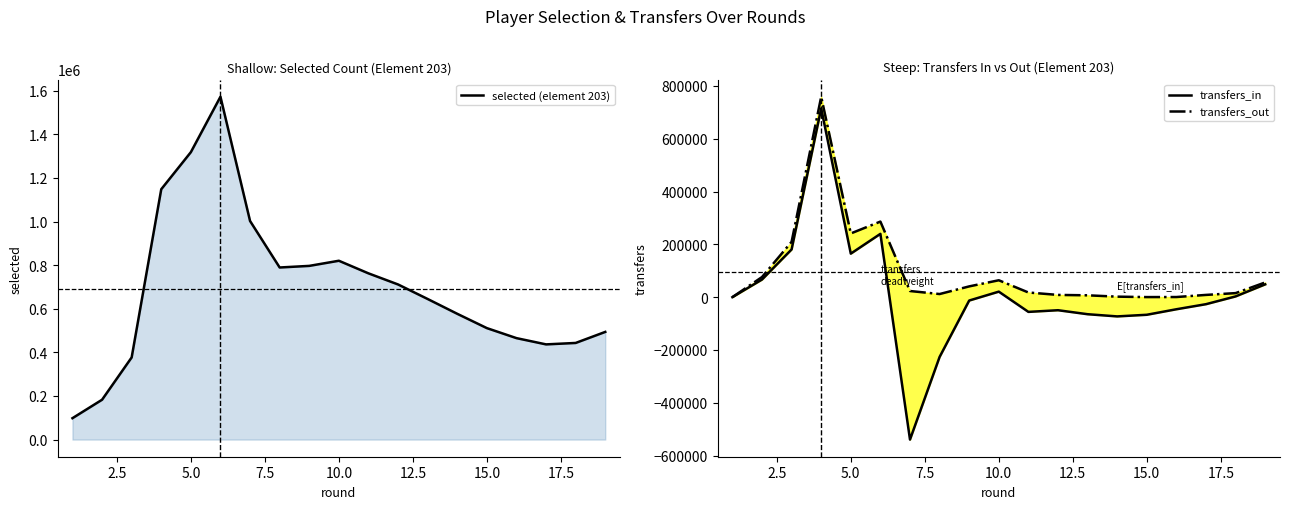

True or false: transfers_out and transfers_in intersect in this chart.

False